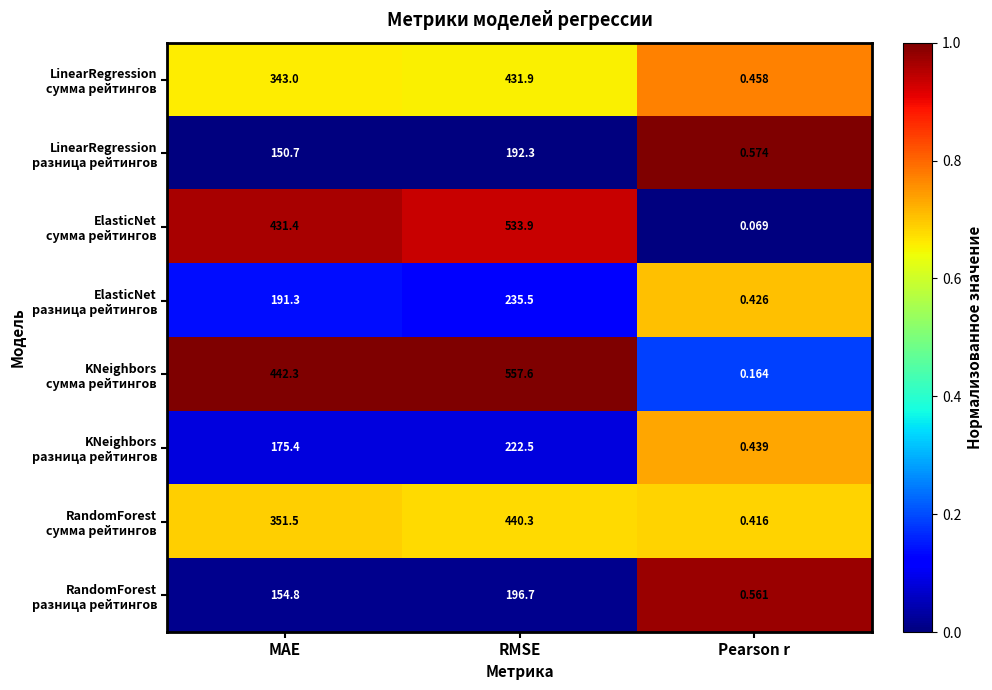

At which category does the chart reach its minimum across all series?

Pearson r